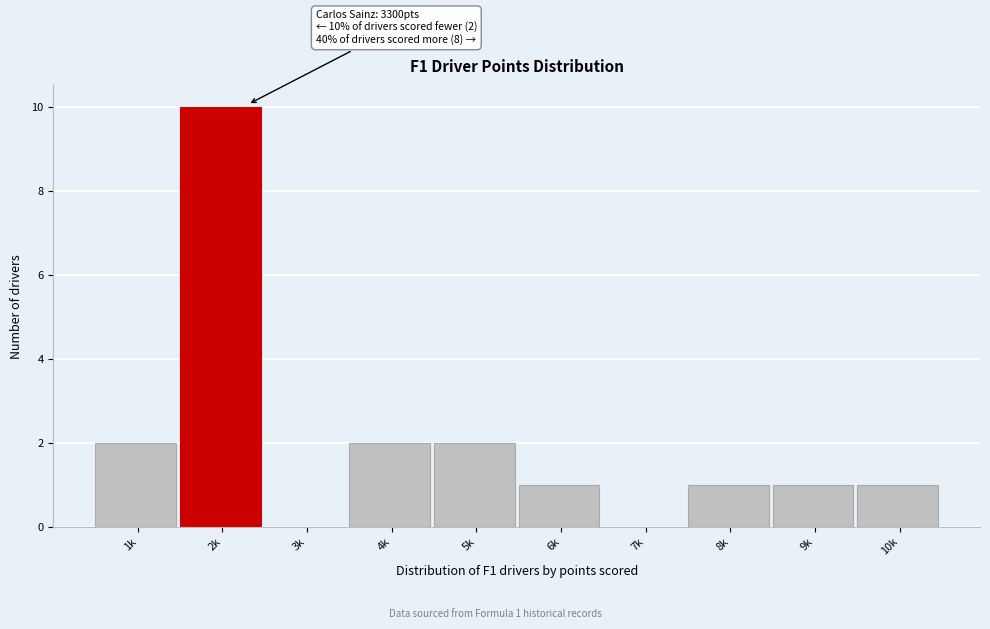

Reading right to left, transcribe all the data shown in this chart.

10k=1	9k=1	8k=1	7k=0	6k=1	5k=2	4k=2	3k=0	2k=10	1k=2